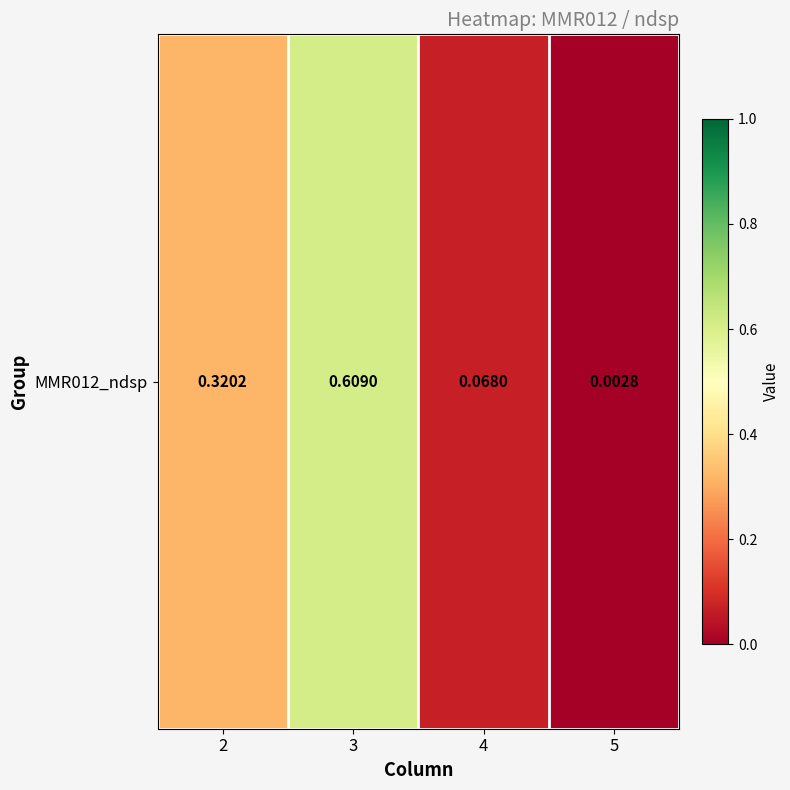

Count the number of data series in this chart.

1